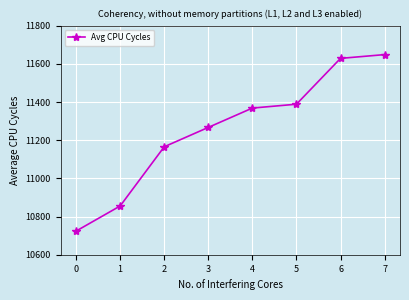

At which label is the value closest to 11186?

2